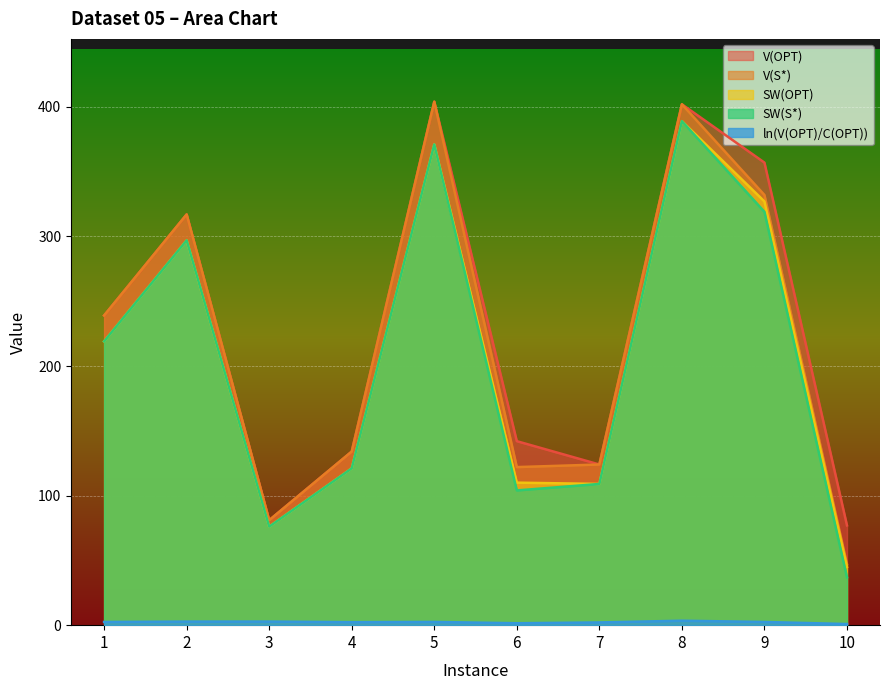

True or false: SW(S*) and V(S*) cross at least once.

False